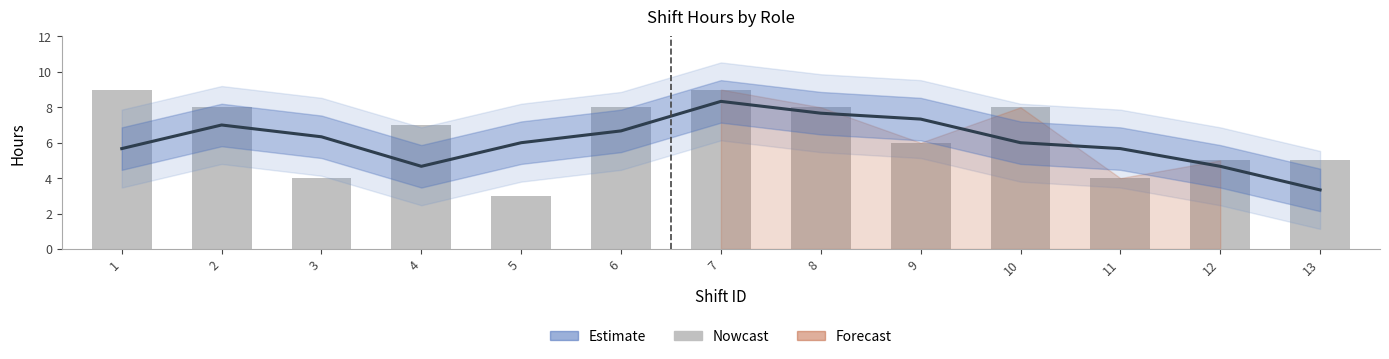

The value of Hours at 6 is 4.8. True or false?

False